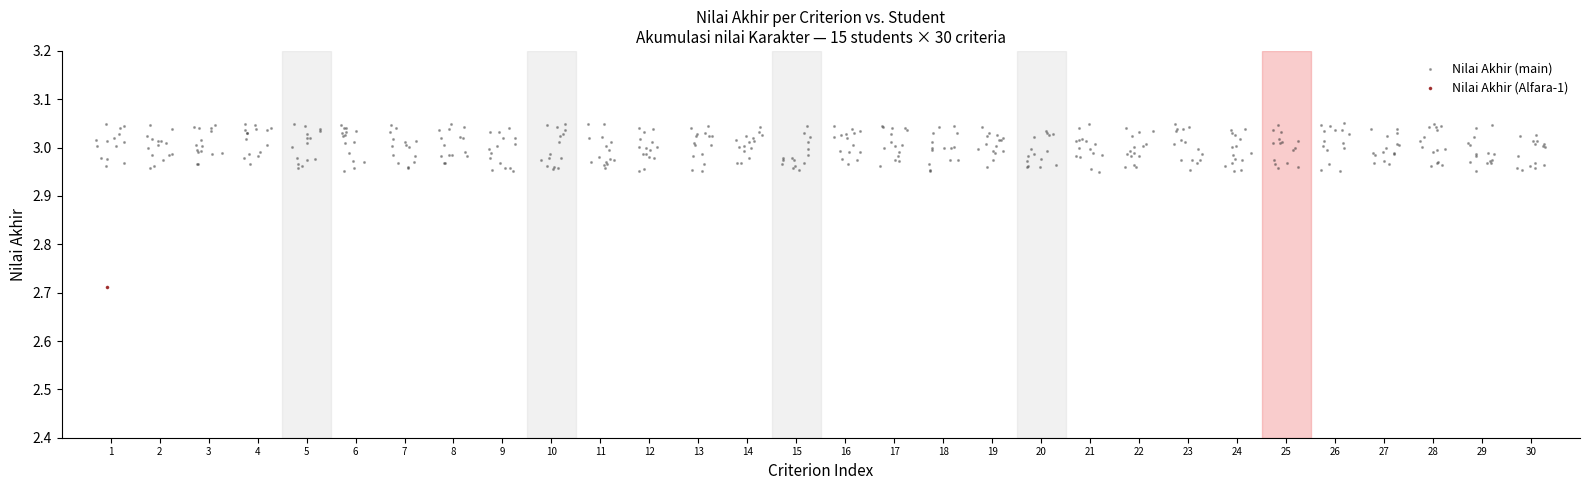

What are all the series names shown in the legend?

Nilai Akhir (main), Nilai Akhir (Alfara-1)